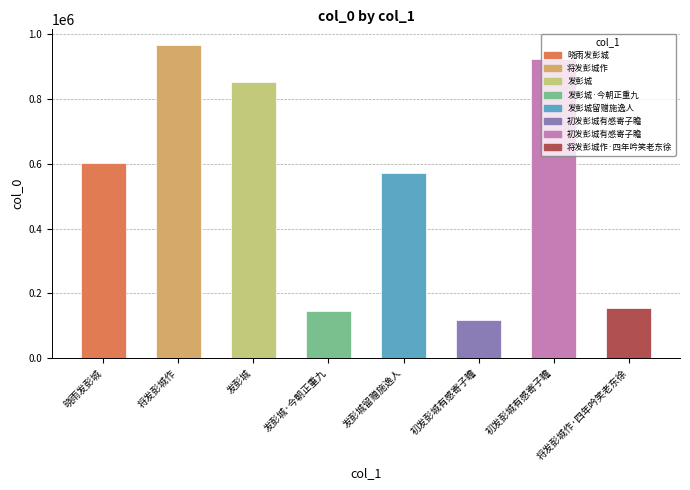

Where does the data first go above 603893?

将发彭城作